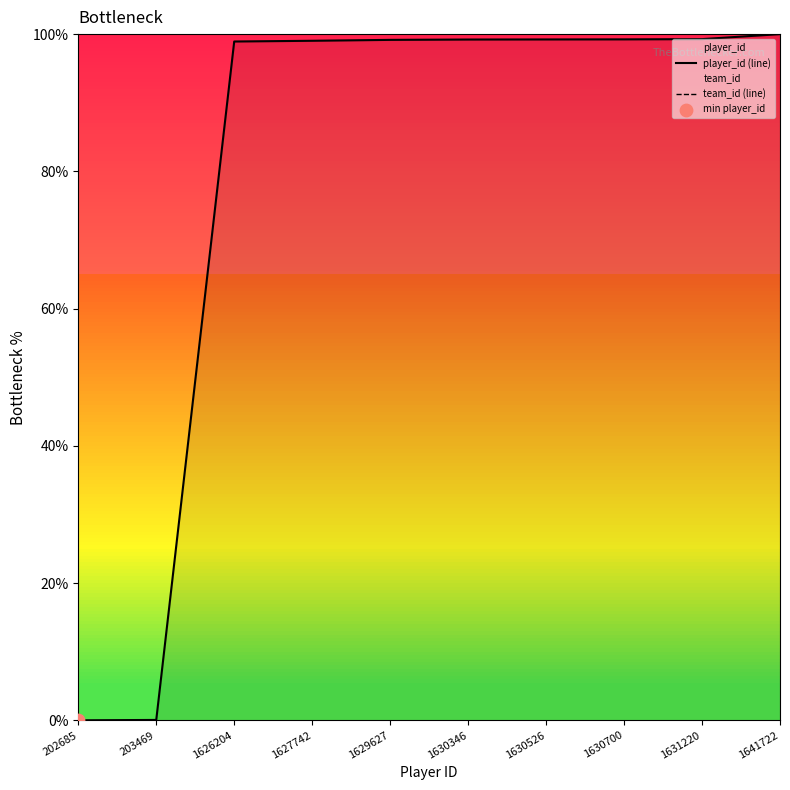

True or false: player_id (line) has a value of 99.2 at 1630346.

True